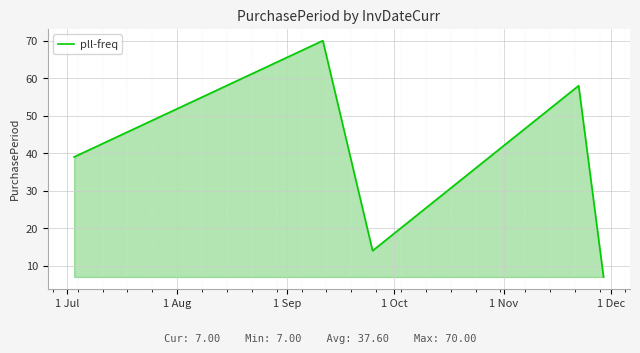

What is the smallest value displayed?

7